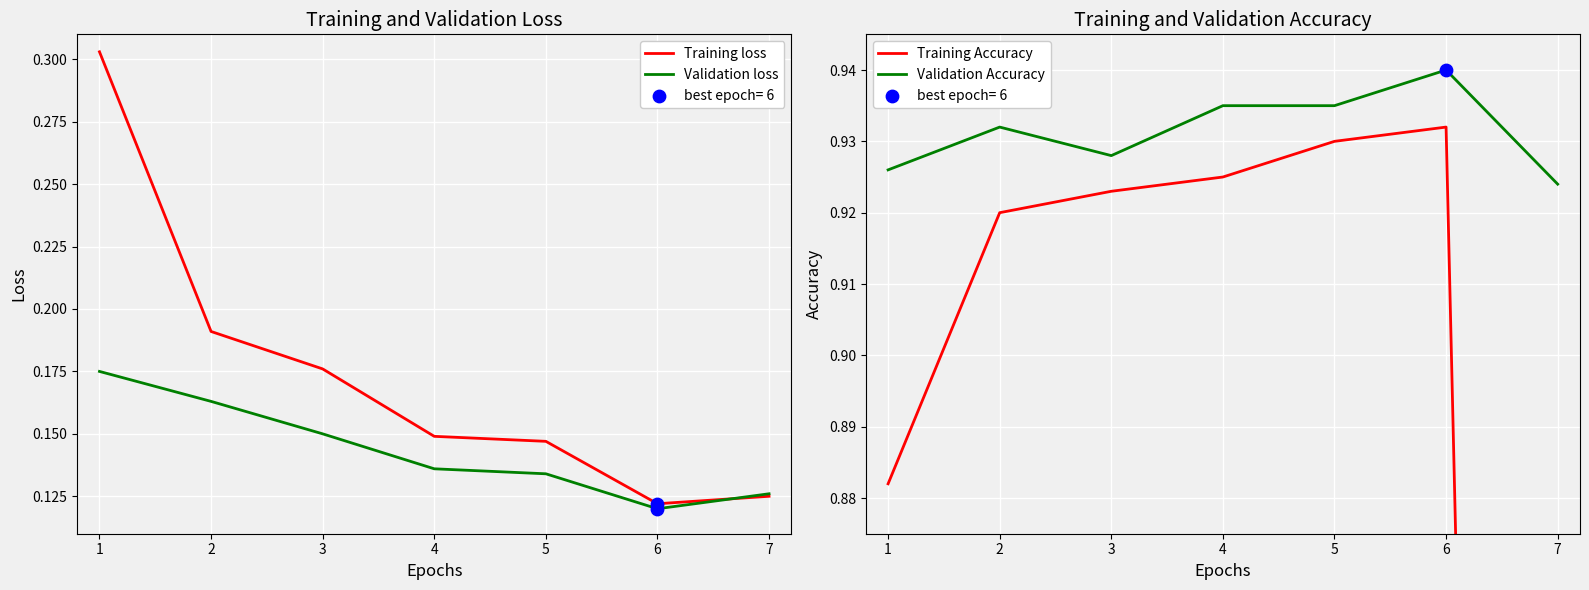

Which series reaches the maximum Y coordinate?

Validation Accuracy